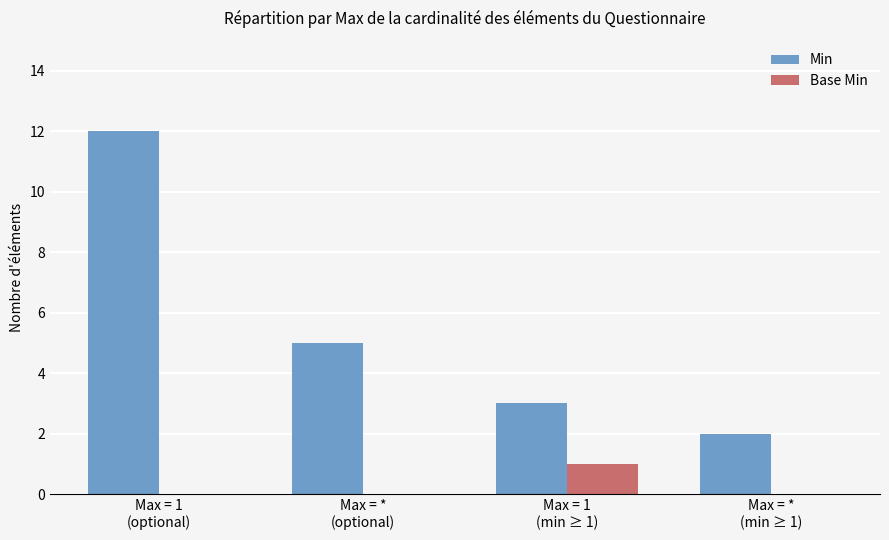

Which series has the largest total across all categories?

Min